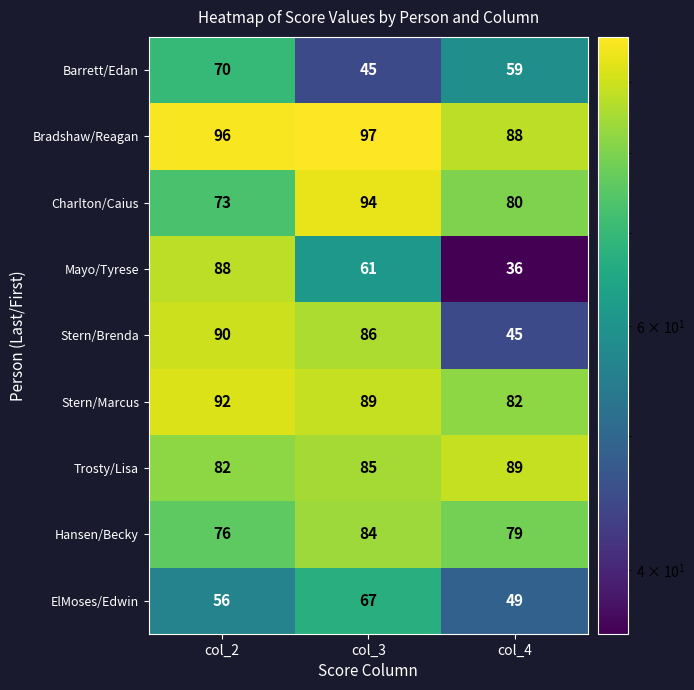

What is the total value across all series at col_4?

607